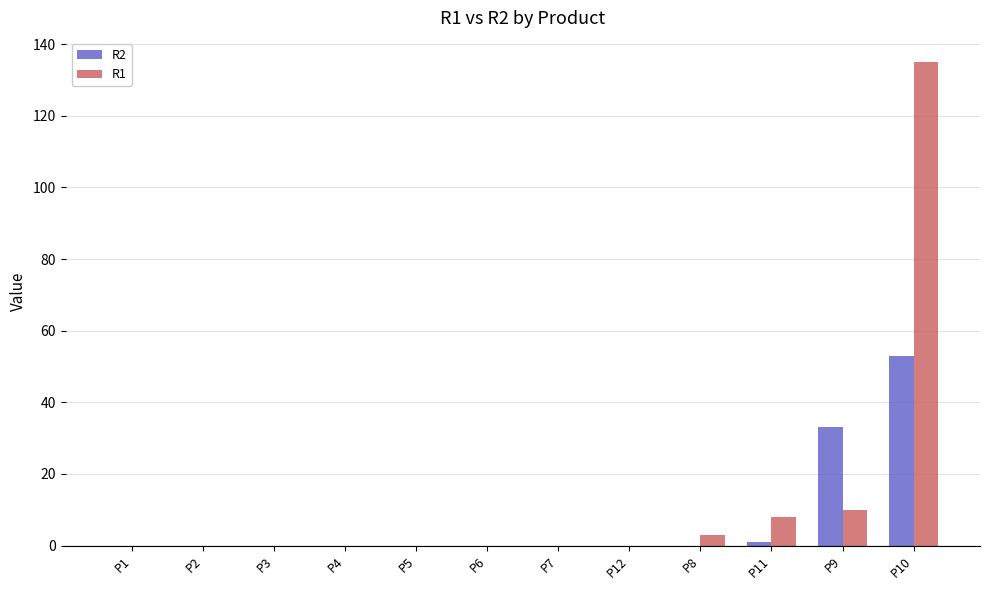

The R1 series shows -53 at P6. True or false?

False